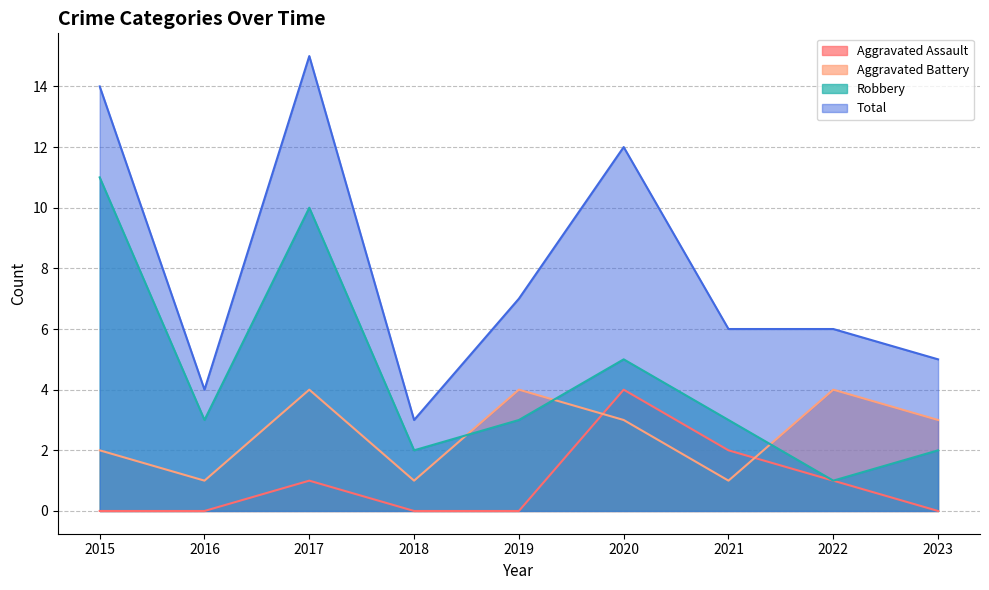

How many data points in Total are less than 6?

3